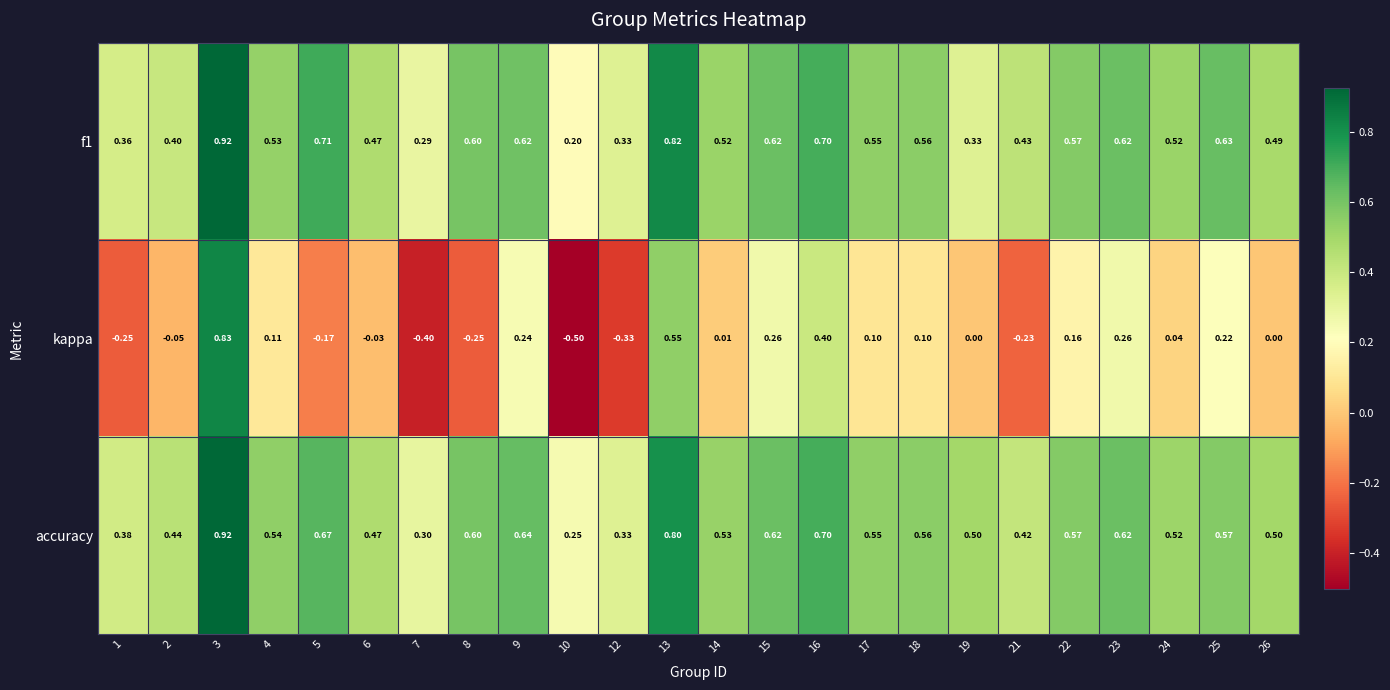

What is the difference between the highest and lowest values at 6?

0.5